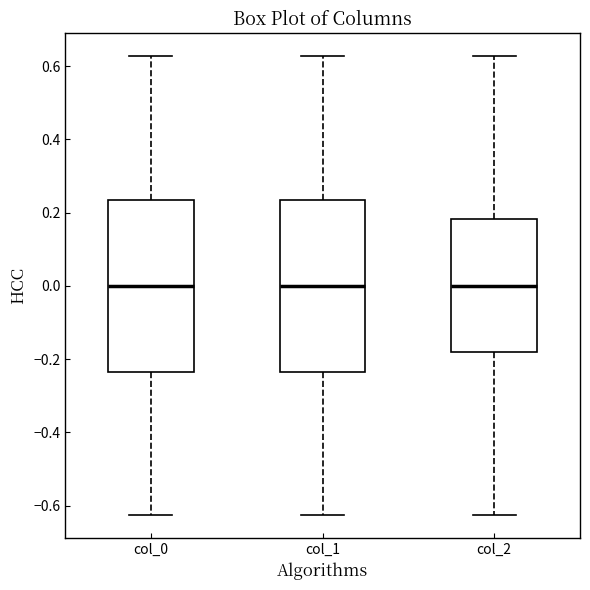

Reading left to right, read every box against the y-axis: the position of its median line, the range the box covers, and the ends of its whiskers. The values are not printed on the chart, so give them approximately, as read against the axis.

col_0: median 0.00, box -0.24 to 0.24, whiskers -0.62 to 0.62
col_1: median 0.00, box -0.24 to 0.24, whiskers -0.62 to 0.62
col_2: median 0.00, box -0.18 to 0.18, whiskers -0.62 to 0.62